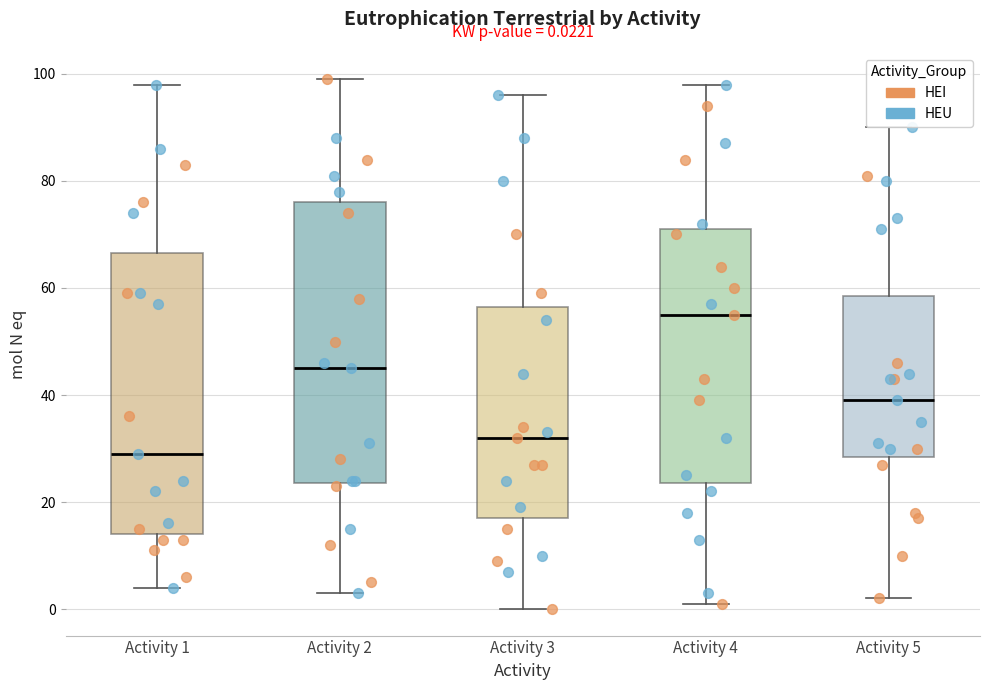

Which box has the highest median line?

Activity 4